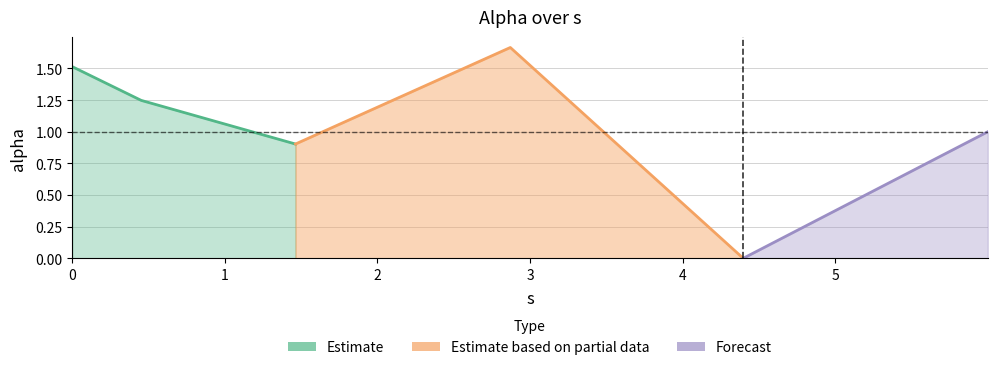

True or false: there are more than 2 points higher than both neighbors.

False